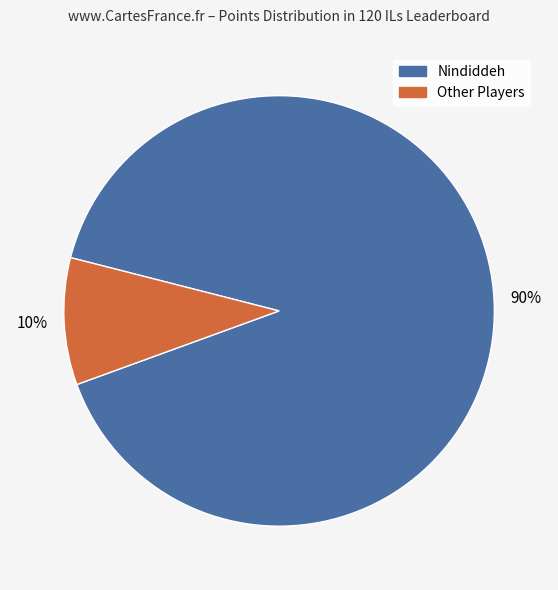

Does any single category account for the majority?

Yes